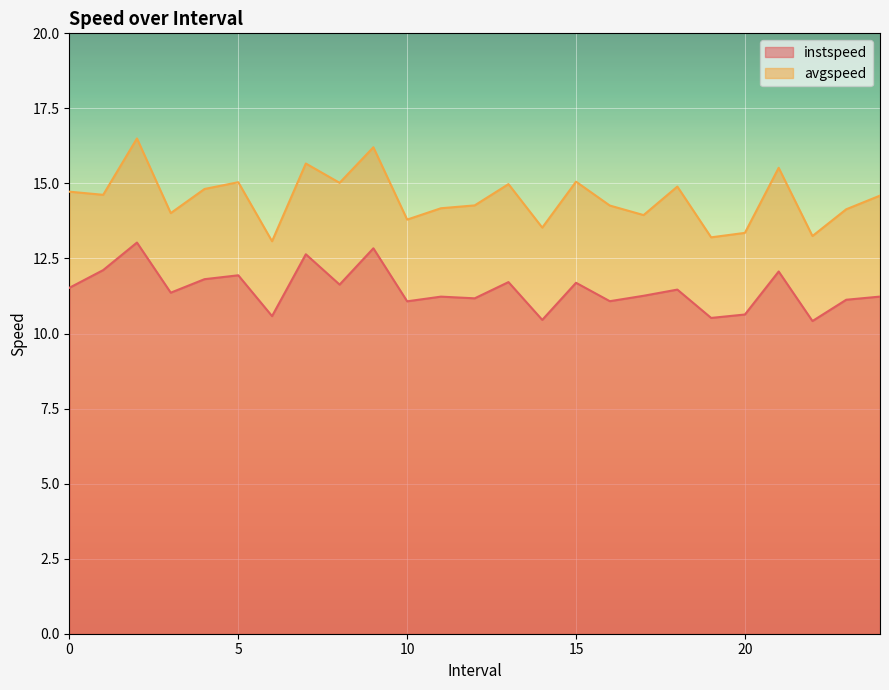

How many distinct data groups are displayed?

2